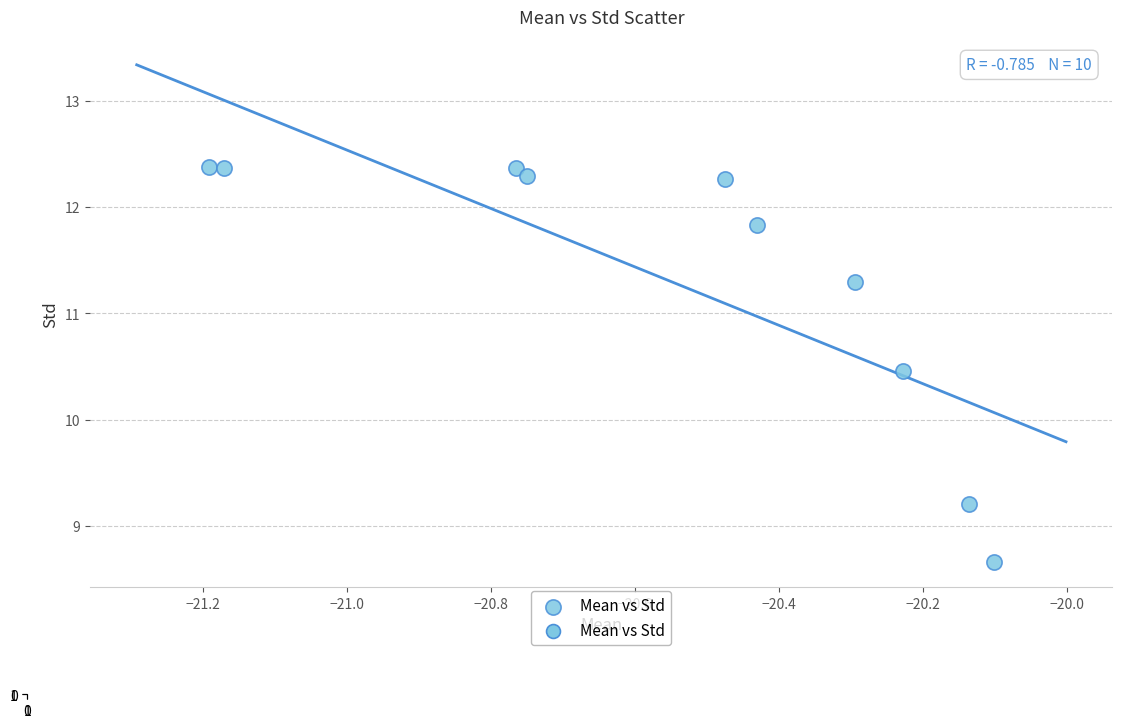

What is the range of X values (max minus min)?

1.1